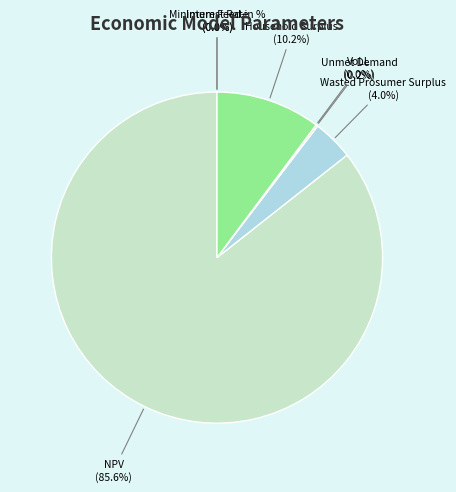

Does any single category account for the majority?

Yes